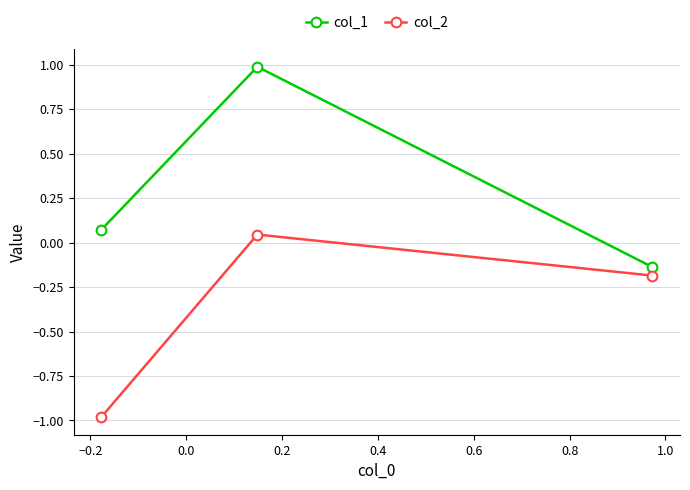

How many categories are shown in the chart?

3